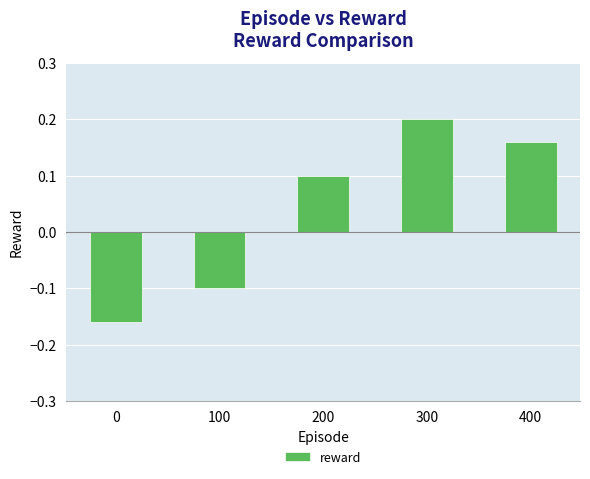

At which category does the chart reach its peak across all series?

300